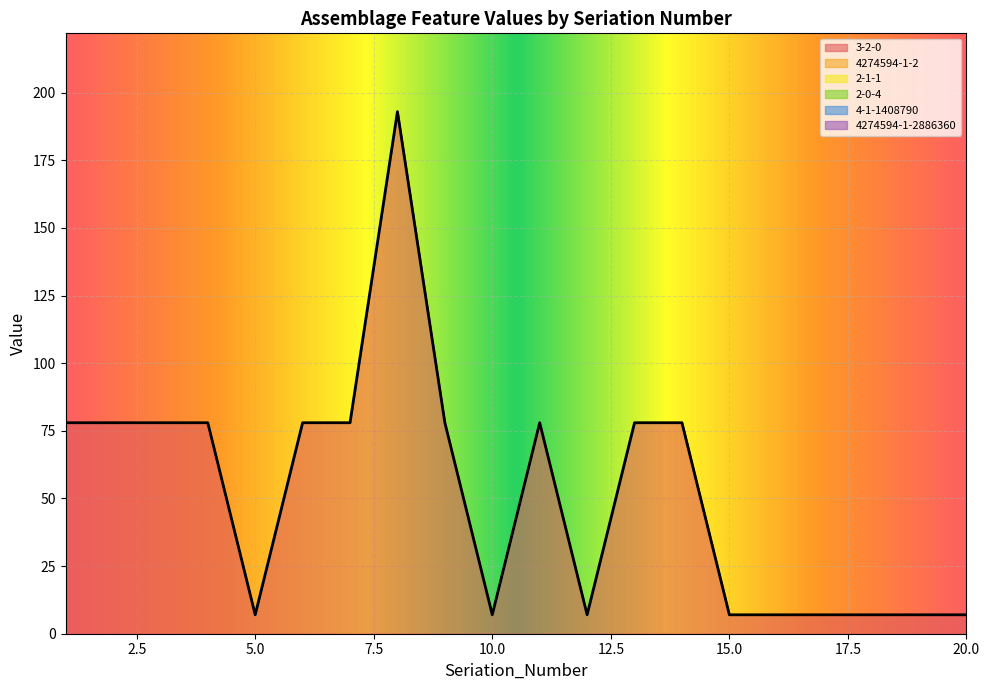

What is the total value across all series at 10?

7